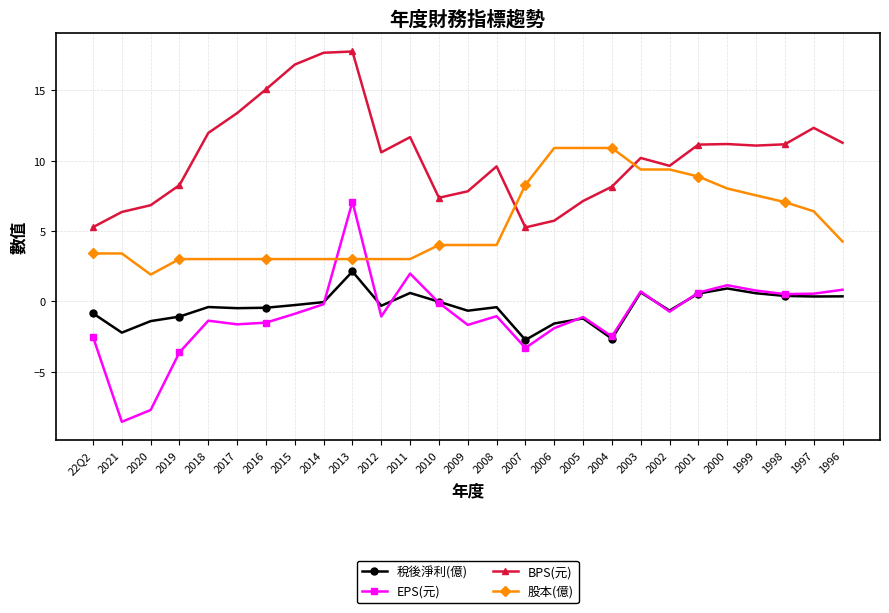

What is the label of the 26th point from the left?

1997